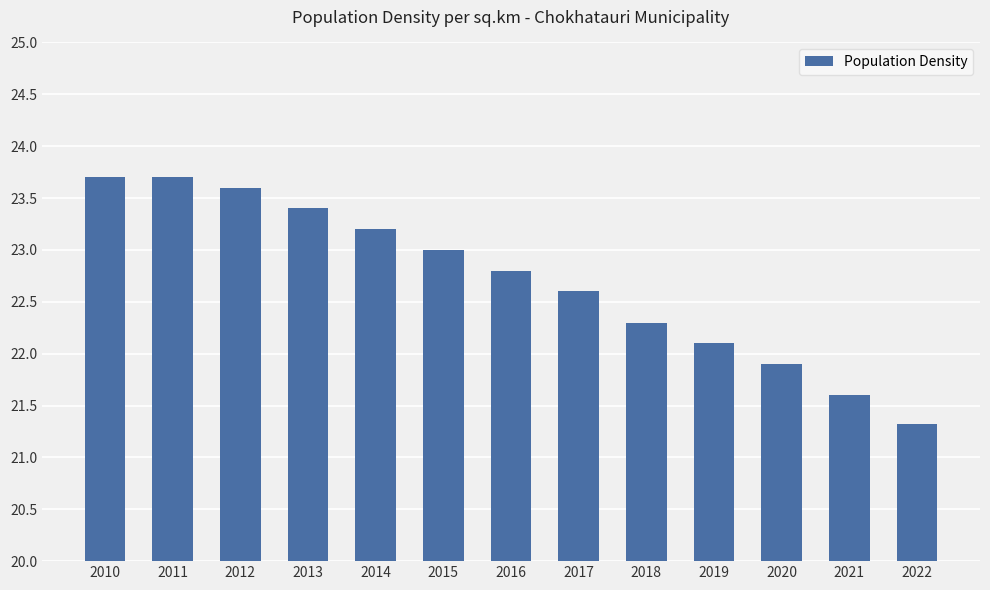

What is the value of the 12th bar from the left?

21.6